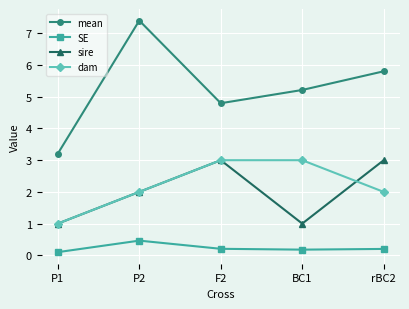

How many data points does each series have?

5